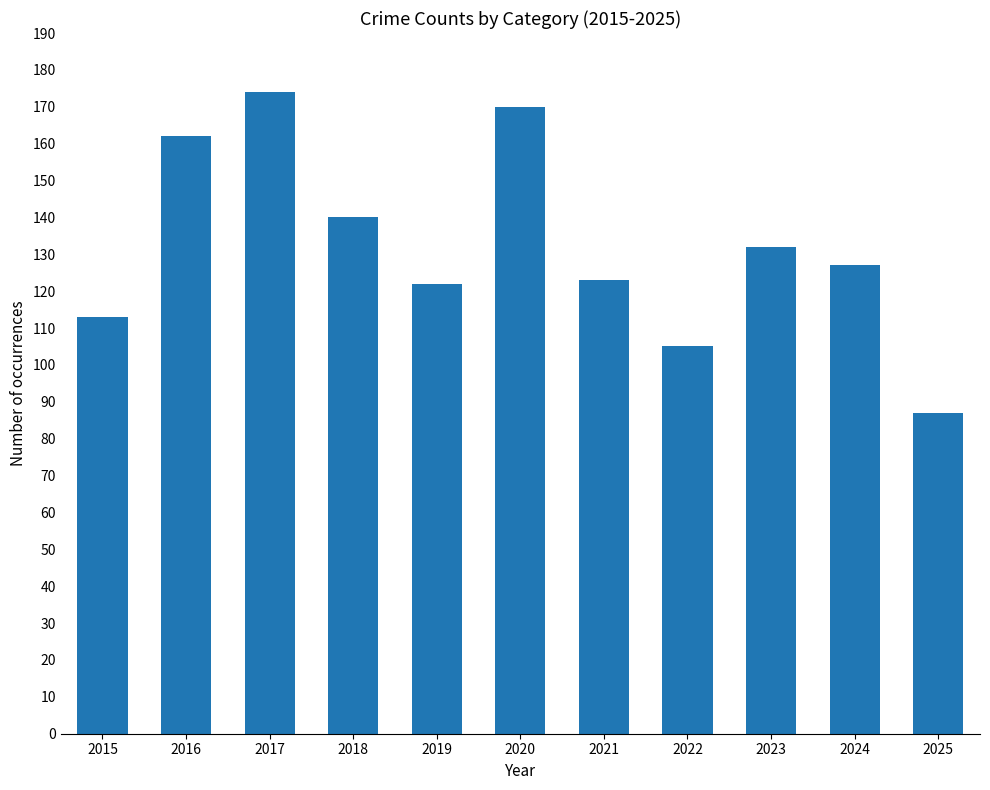

The value at 2016 is 162. True or false?

True